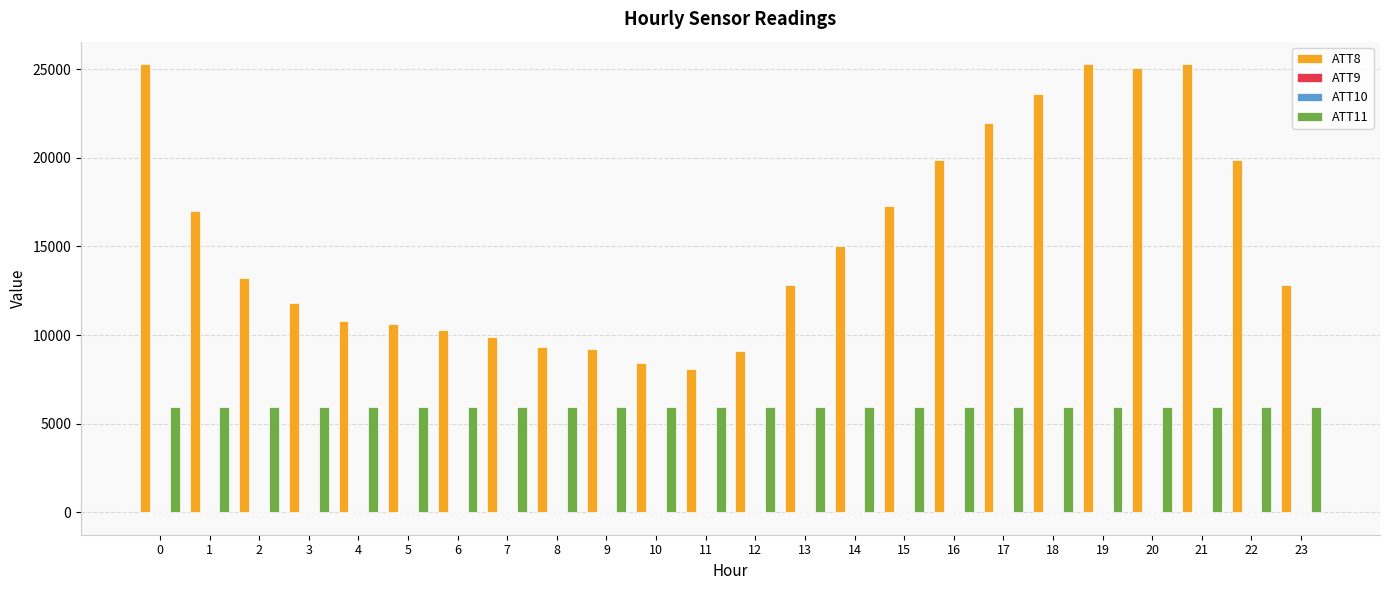

The value of ATT8 at 2 is 13200.0. True or false?

True